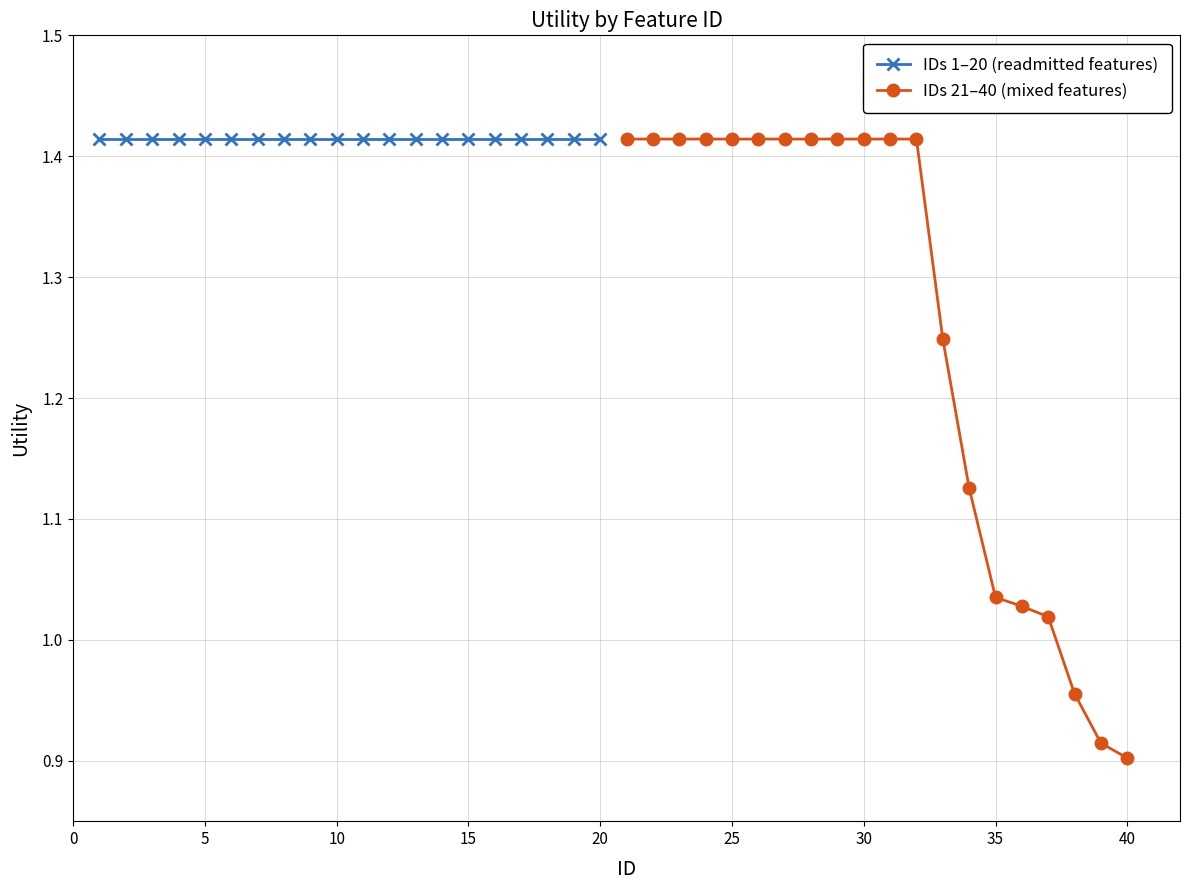

True or false: IDs 21–40 (mixed features) has more than 0 points higher than both neighbors.

False